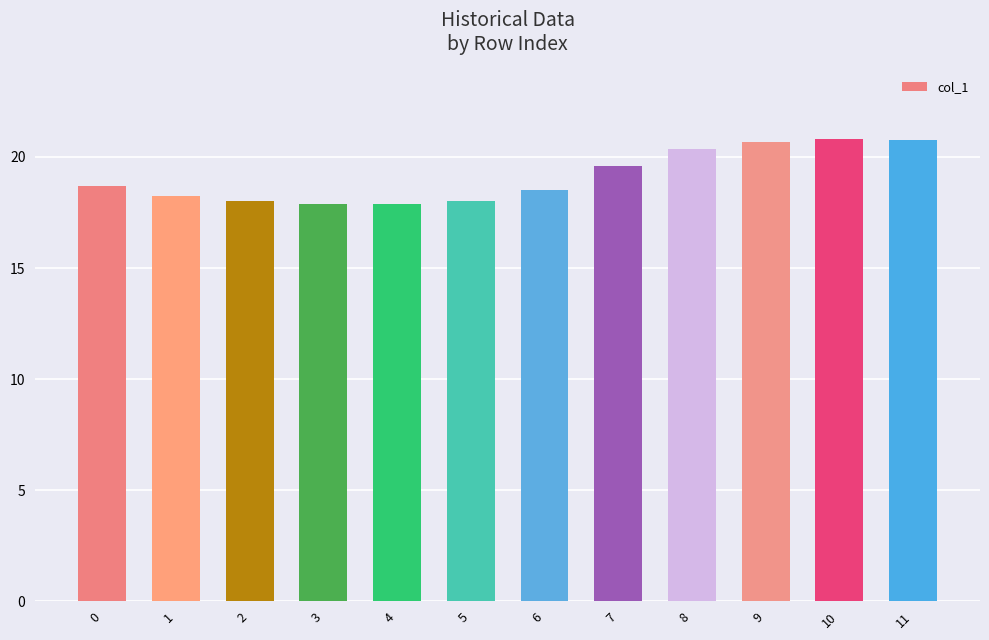

How many series are shown in this chart?

1